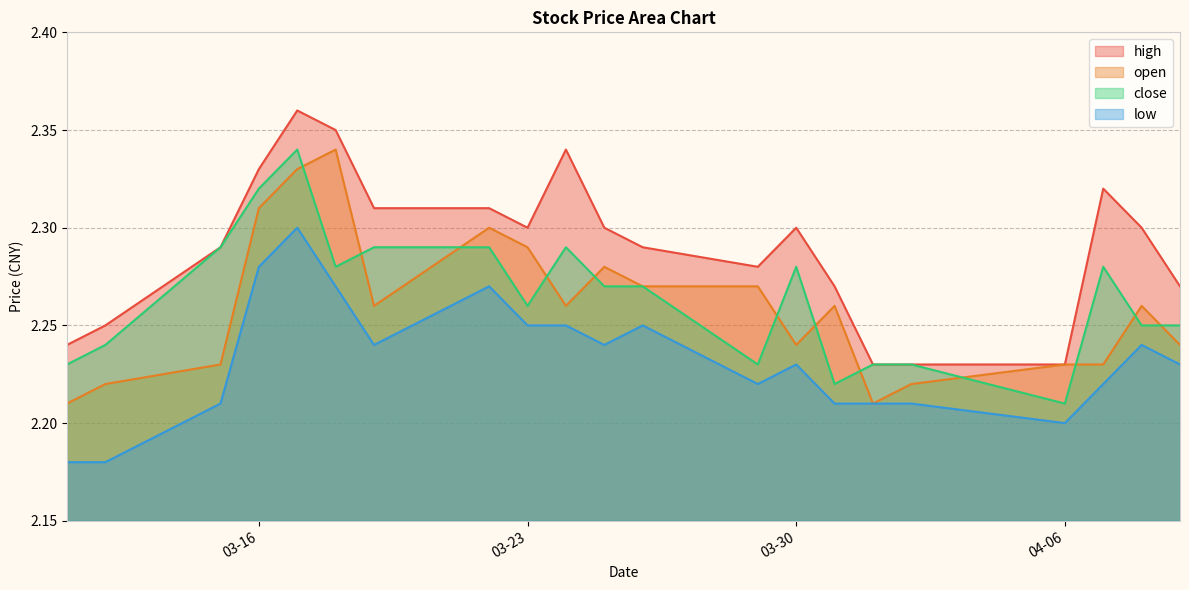

What is the label of the 21st point from the right?

2021-03-11